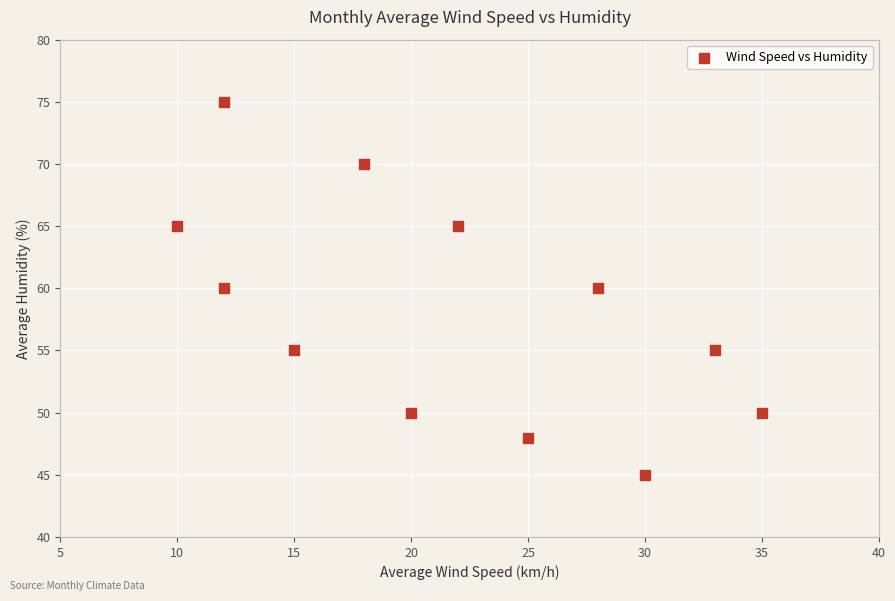

What is the average X value?

22